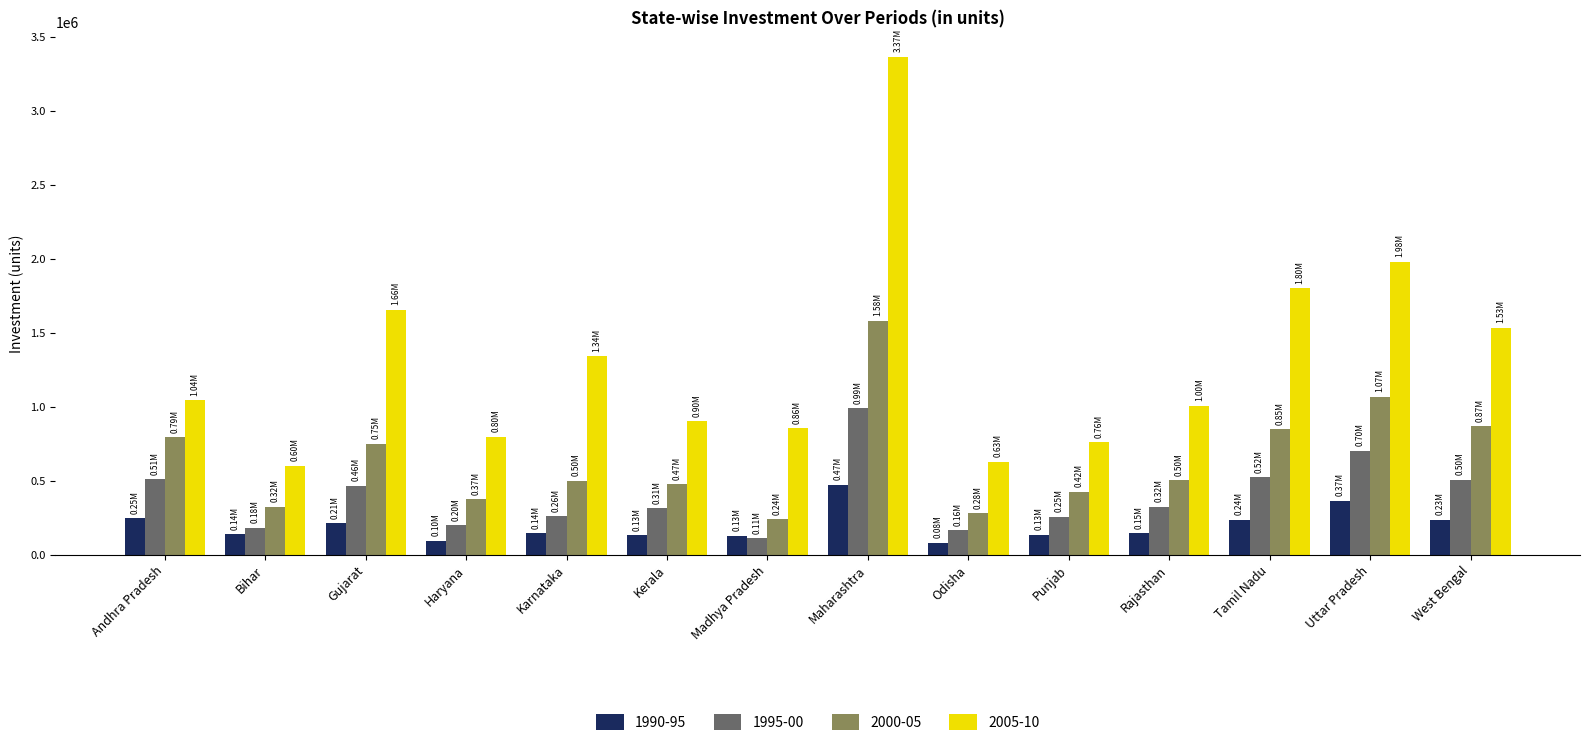

Are the bars grouped side by side (vs. stacked)?

Yes